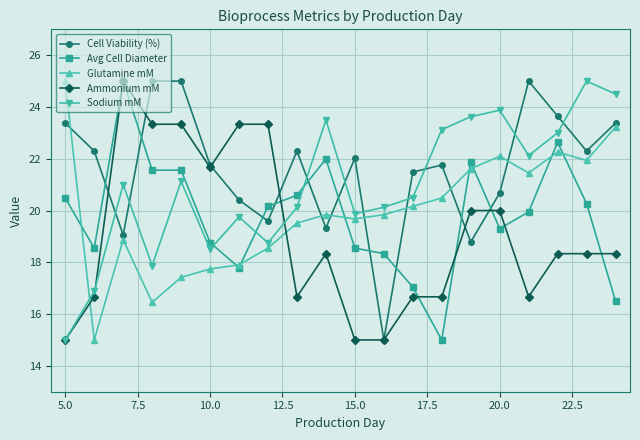

What is the sum of all Glutamine mM values?

399.0